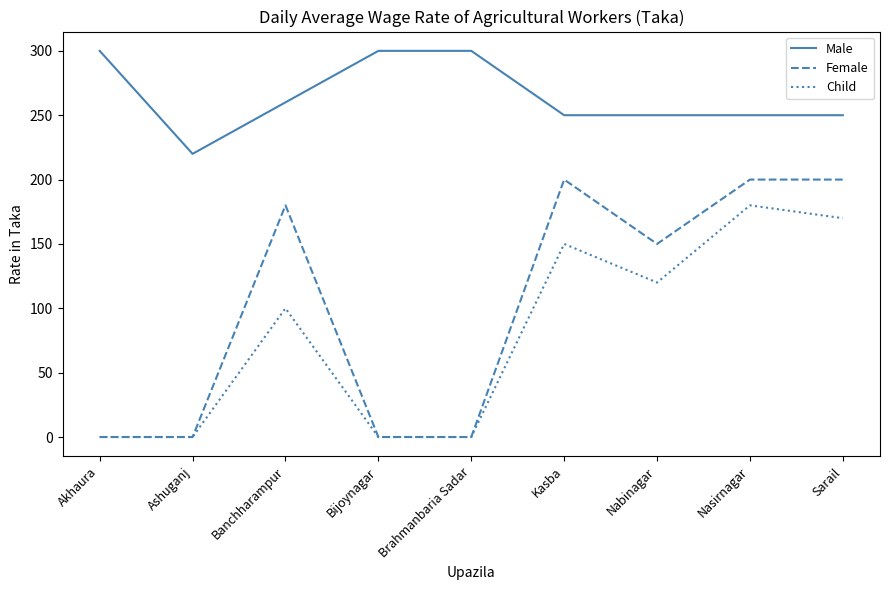

True or false: Male and Female cross at least once.

False